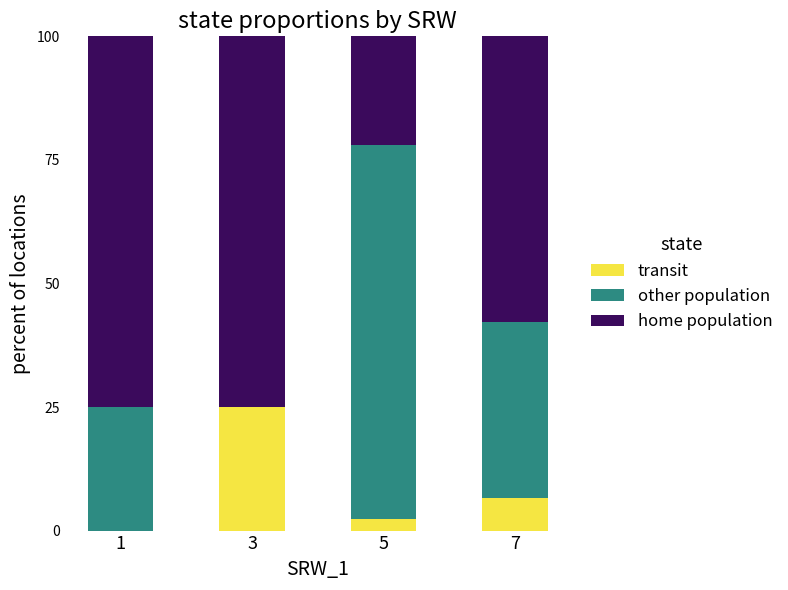

What is the total value across all series at 1?

100.0